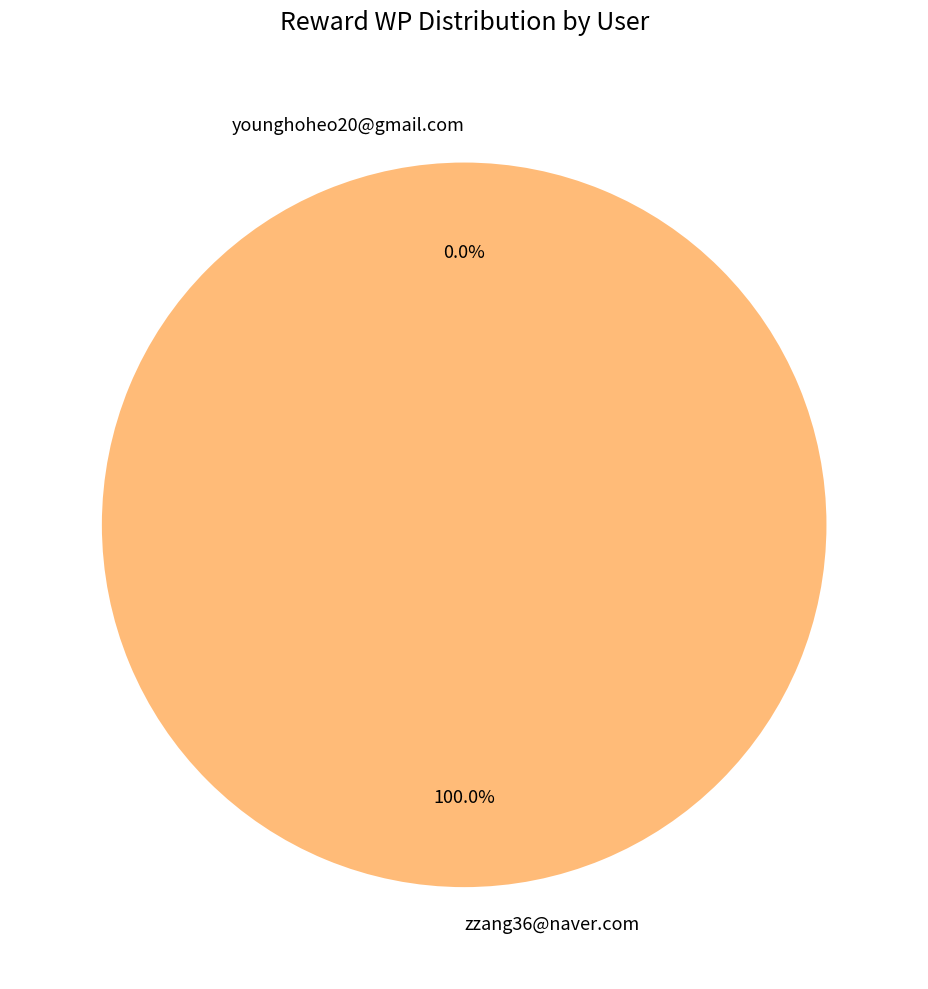

What percentage is the zzang36@naver.com slice, to the nearest percent?

100%